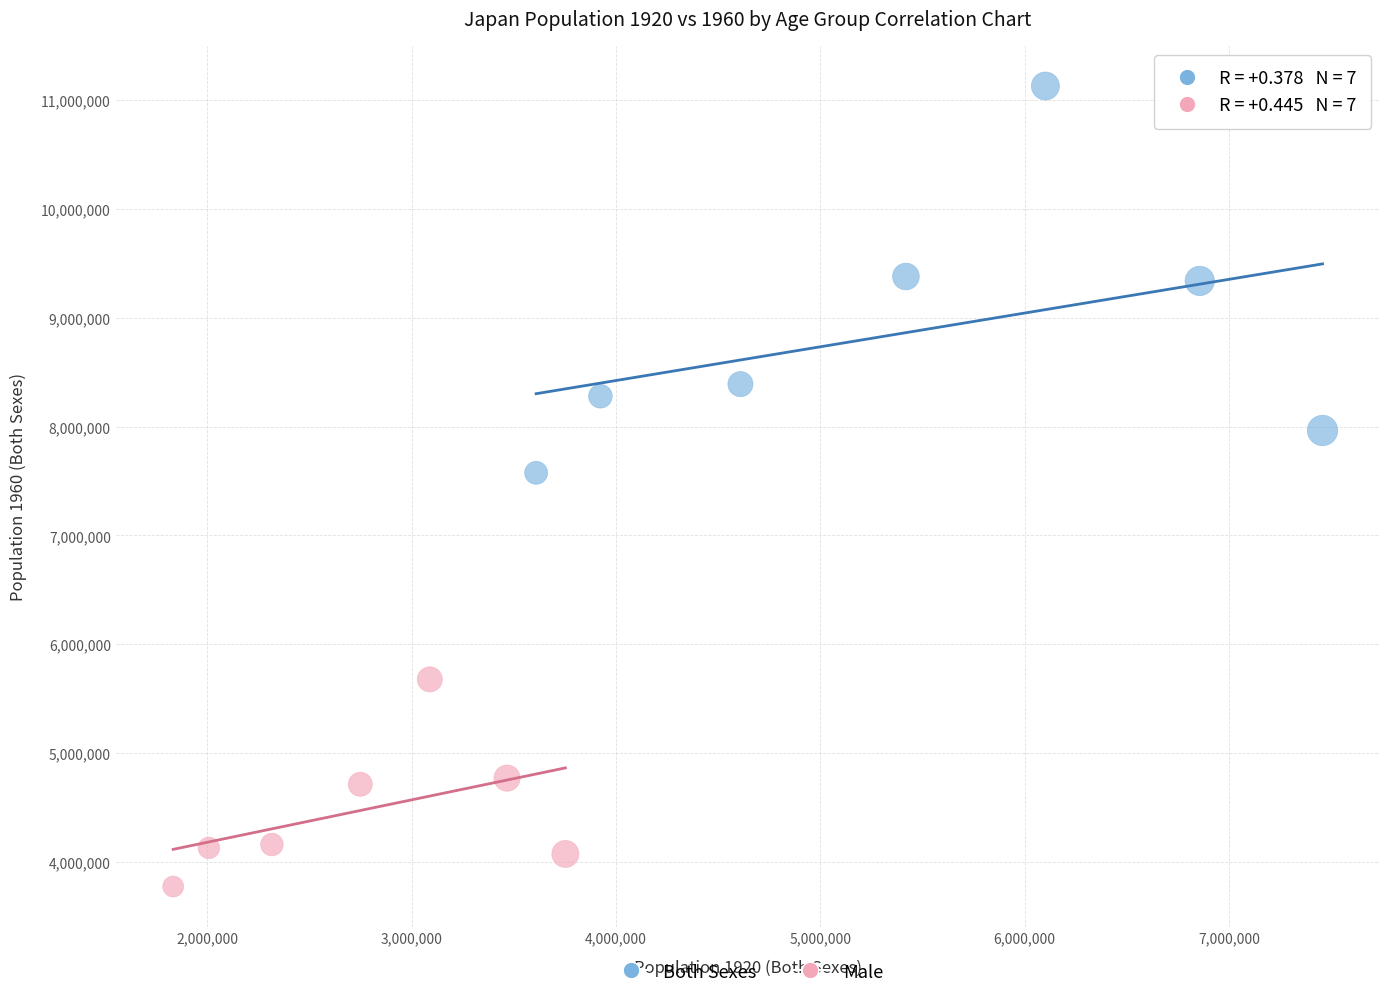

Which series contains the lowest Y value?

Male